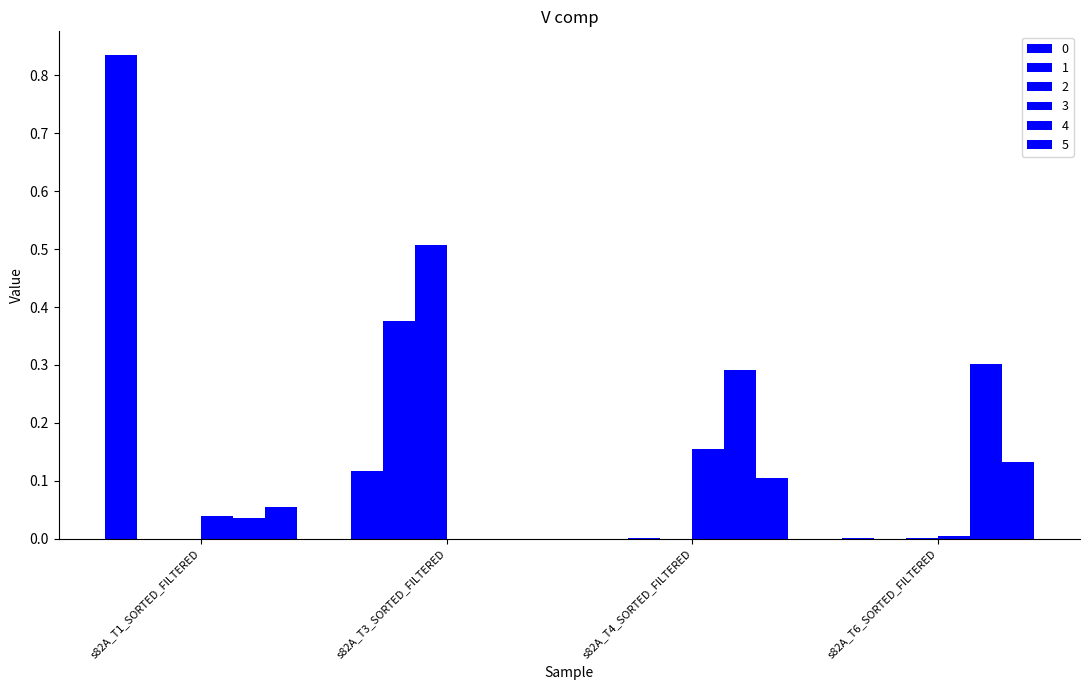

What is the difference between the 0 values at s82A_T3_SORTED_FILTERED and s82A_T4_SORTED_FILTERED?

0.1